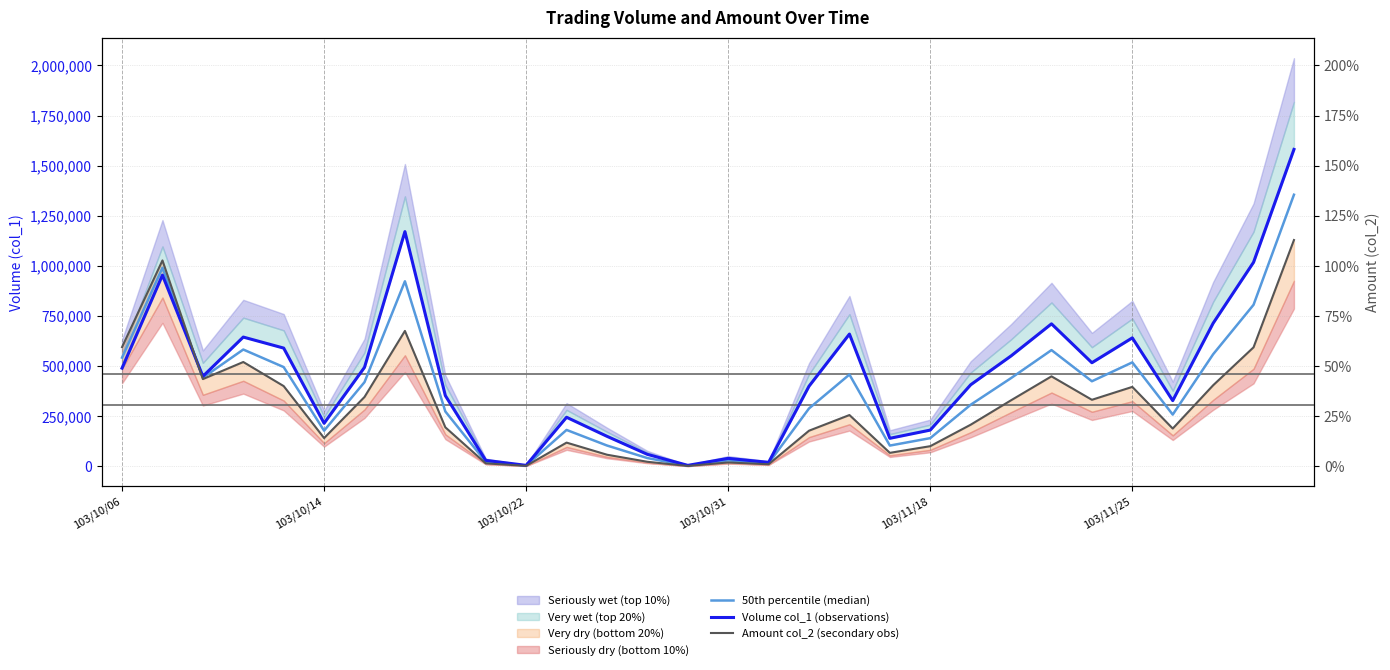

Reading right to left, what are all the values shown in this chart?

50th percentile (median): 1355045	805920	559290	258325	518745	424560	580050	440390	307425	140875	103750	458050	289000	15200	29800	3550	41450	104100	181775	3800	22500	273935	923335	420115	178100	495250	582825	442215	990640	542440
Volume col_1 (observations): 1581000	1018000	714000	328000	641000	517000	711000	551000	407000	181000	140000	660000	400000	20000	40000	5000	60000	150000	245000	5000	30000	353000	1171000	494000	215000	590000	645000	449000	954000	490000
Amount col_2 (secondary obs): 1129090	593840	404580	188650	396490	332120	449100	329780	207850	100750	67500	256100	178000	10400	19600	2100	22900	58200	118550	2600	15000	194870	675670	346230	141200	400500	520650	435430	1027280	594880